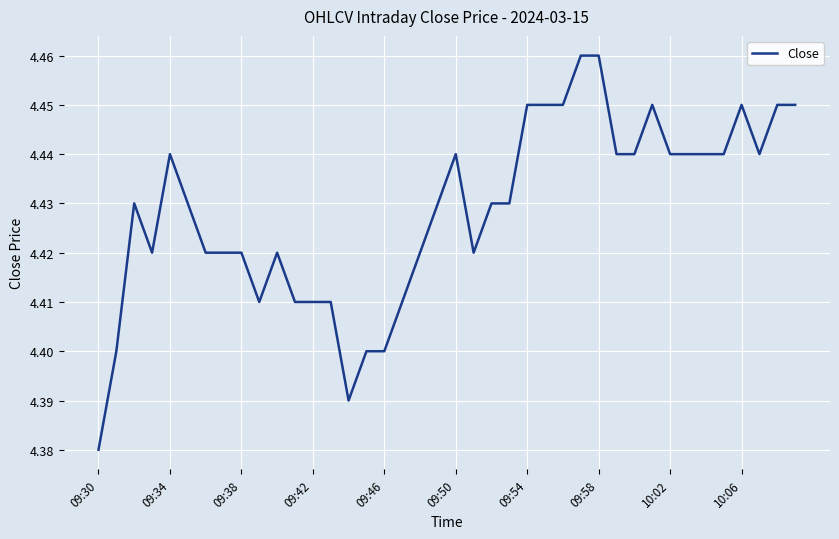

Which category has the lowest value across all series?

09:30